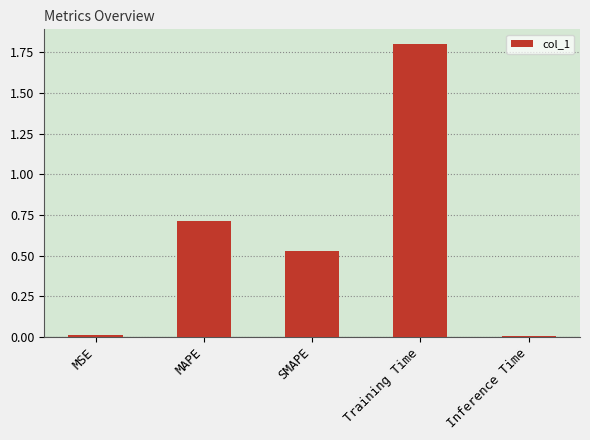

What is the maximum value shown in the chart?

1.8